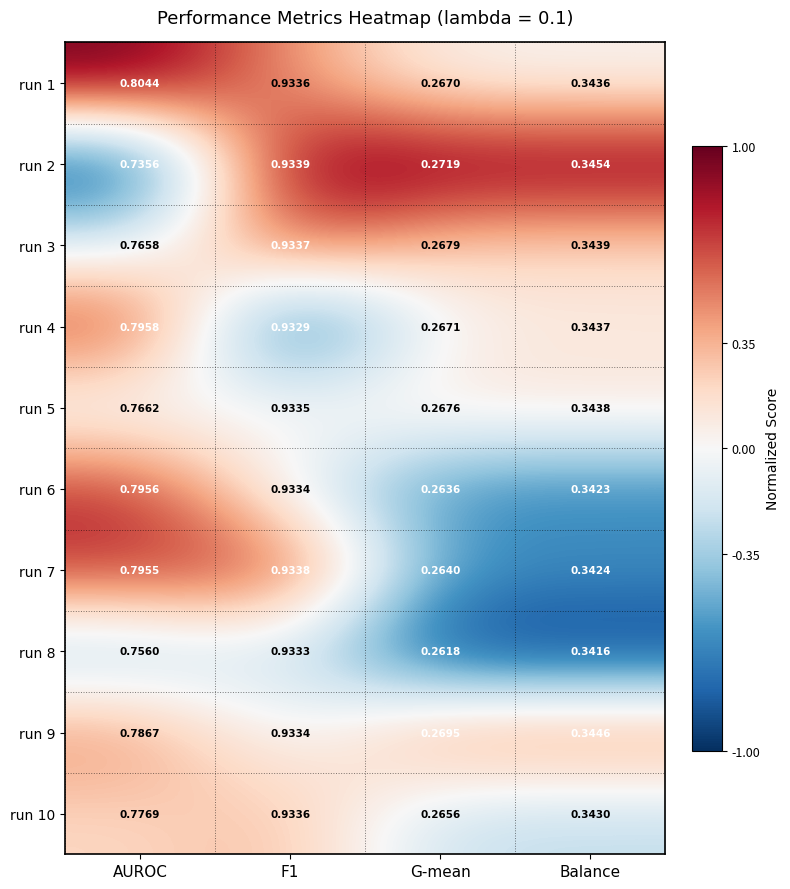

Where is run 6 nearest to the value 0?

G-mean